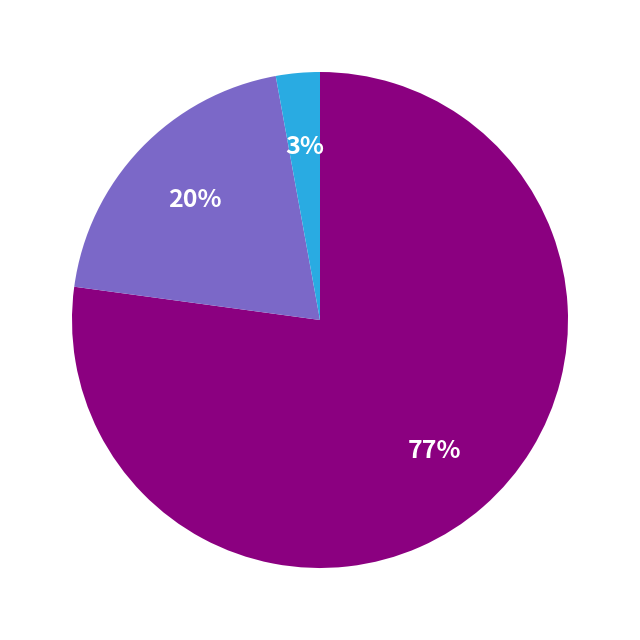

Is there a majority slice in this chart?

Yes